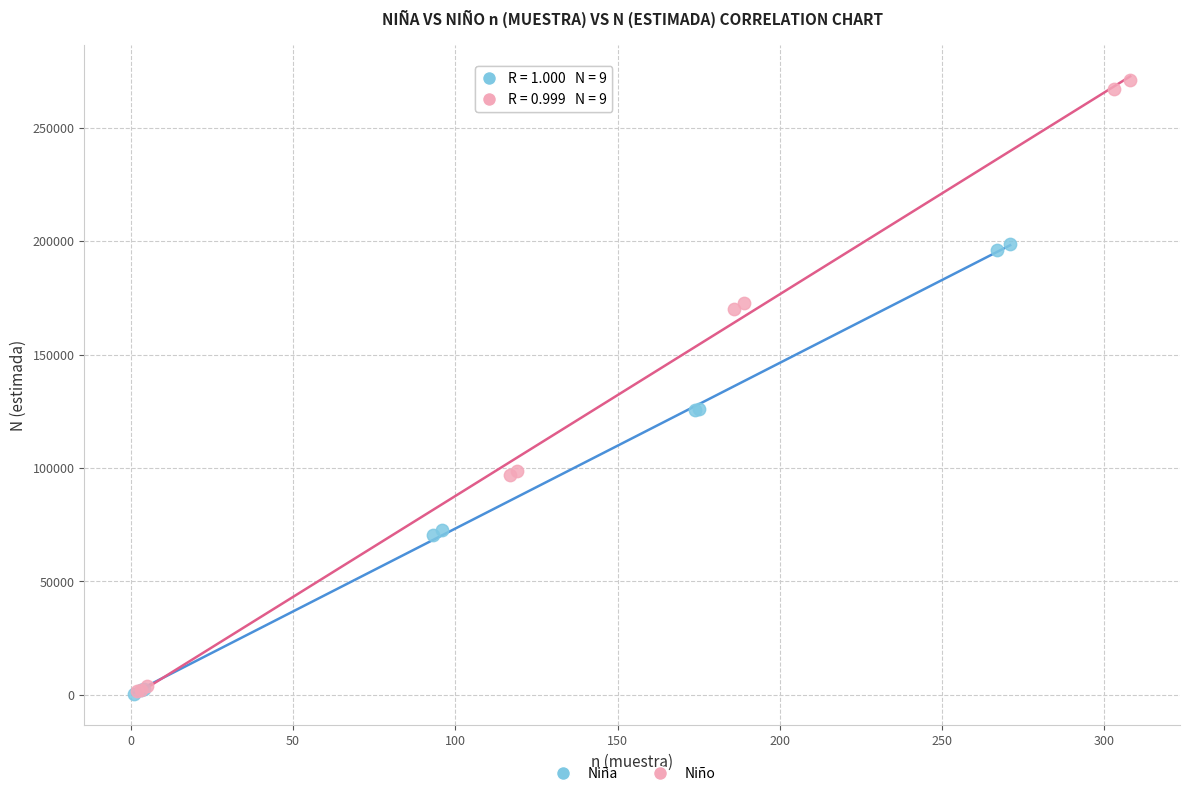

Which series has the largest Y range (max minus min)?

Niño